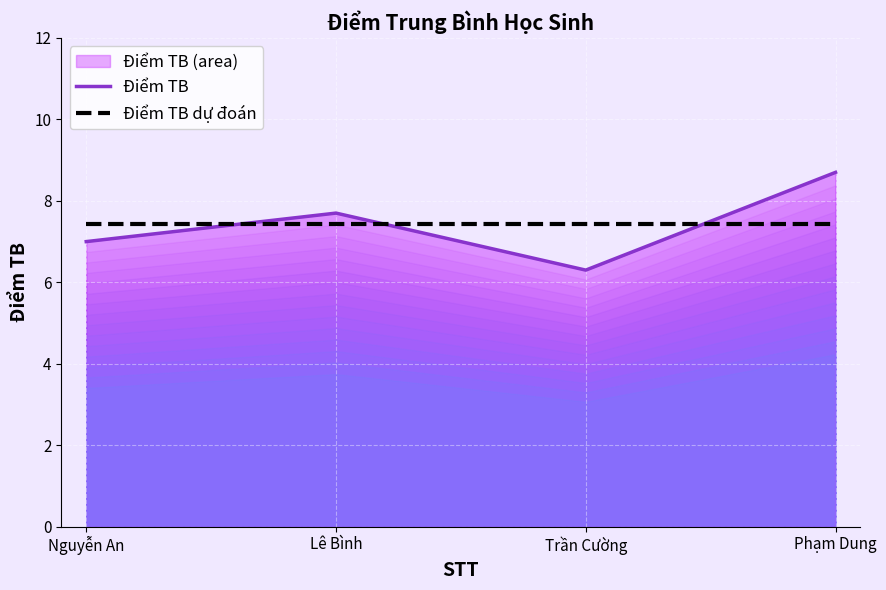

Rank the categories by Điểm TB value from highest to lowest.

Phạm Dung, Lê Bình, Nguyễn An, Trần Cường